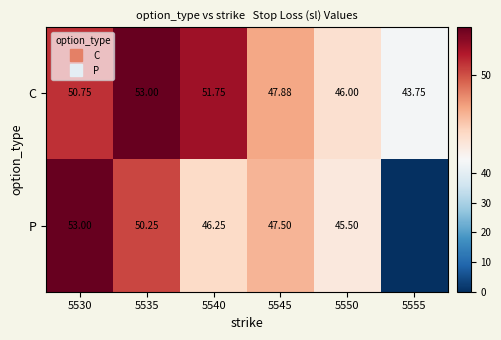

The value of P at 5555 is 0.0. True or false?

True